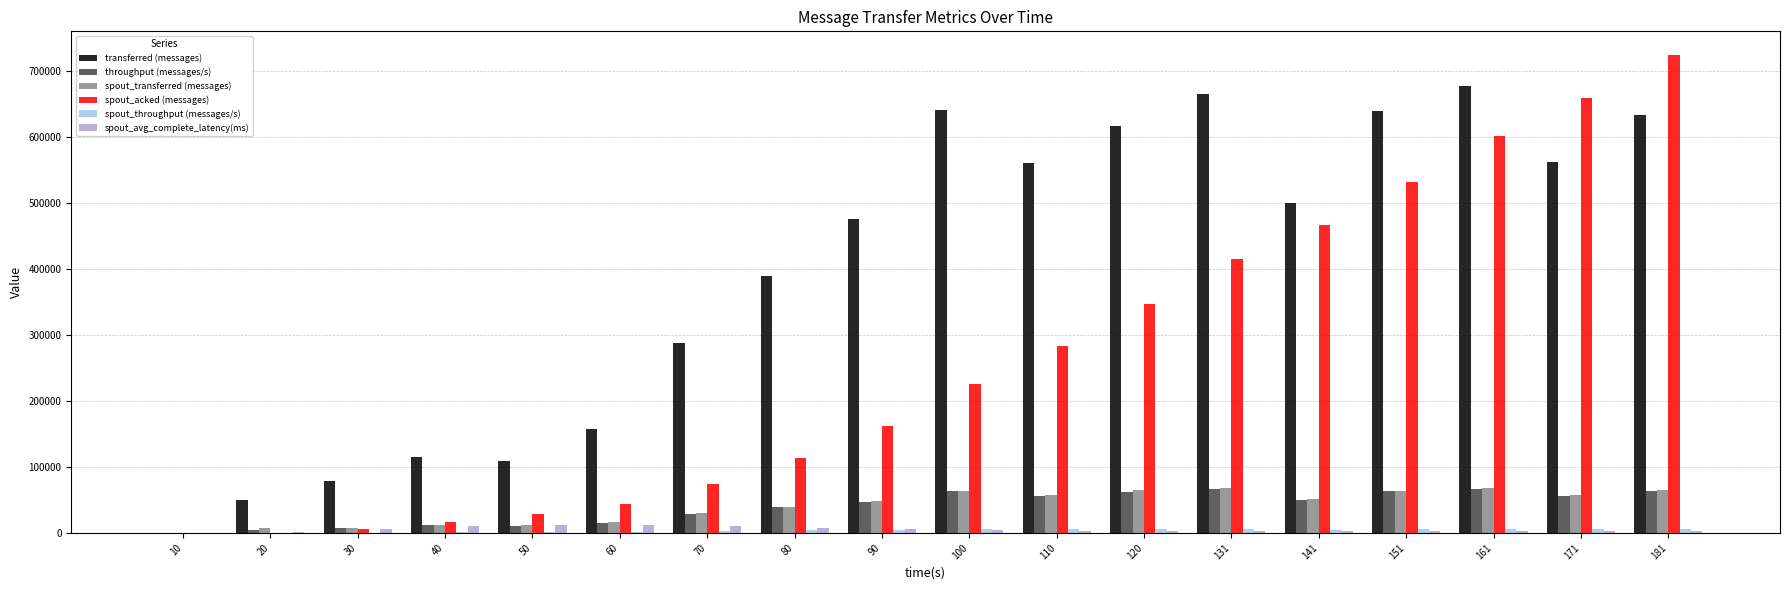

What is the sum of all throughput (messages/s) values?

711036.0